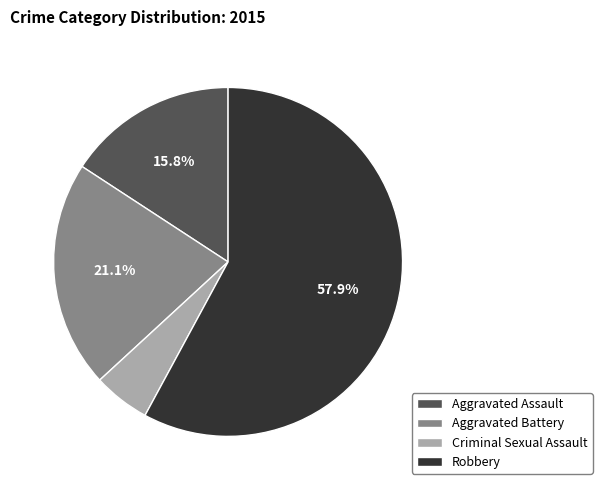

What is the largest slice in the pie chart?

Robbery